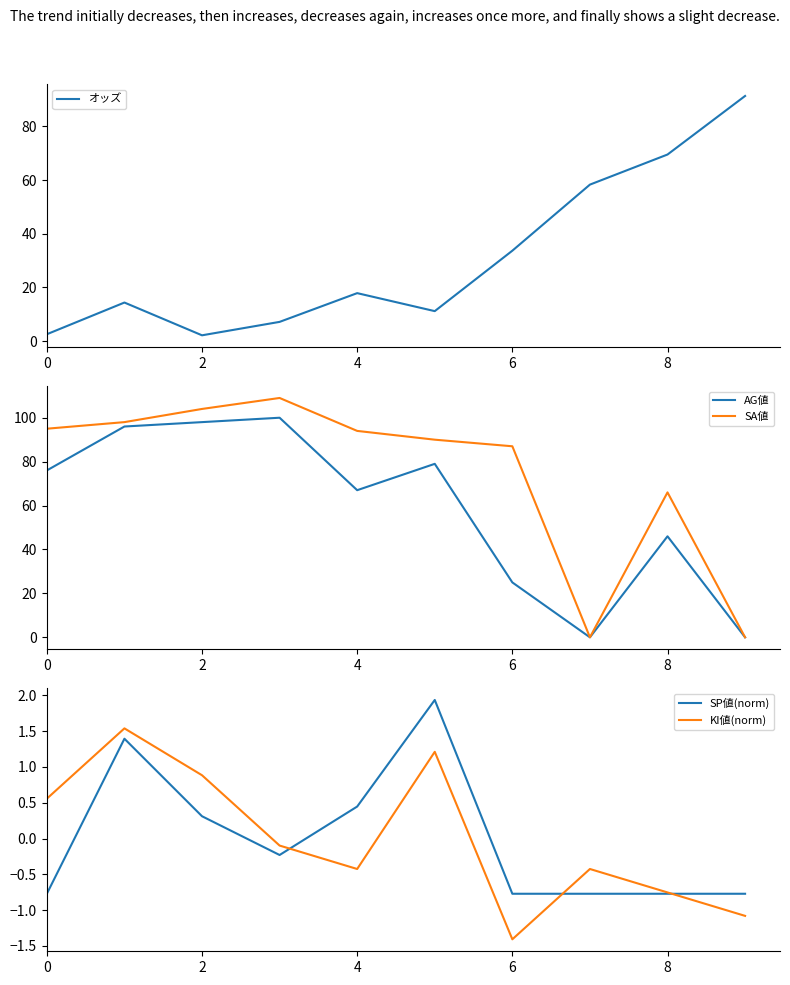

Which category has the lowest value in the SA値 series?

7